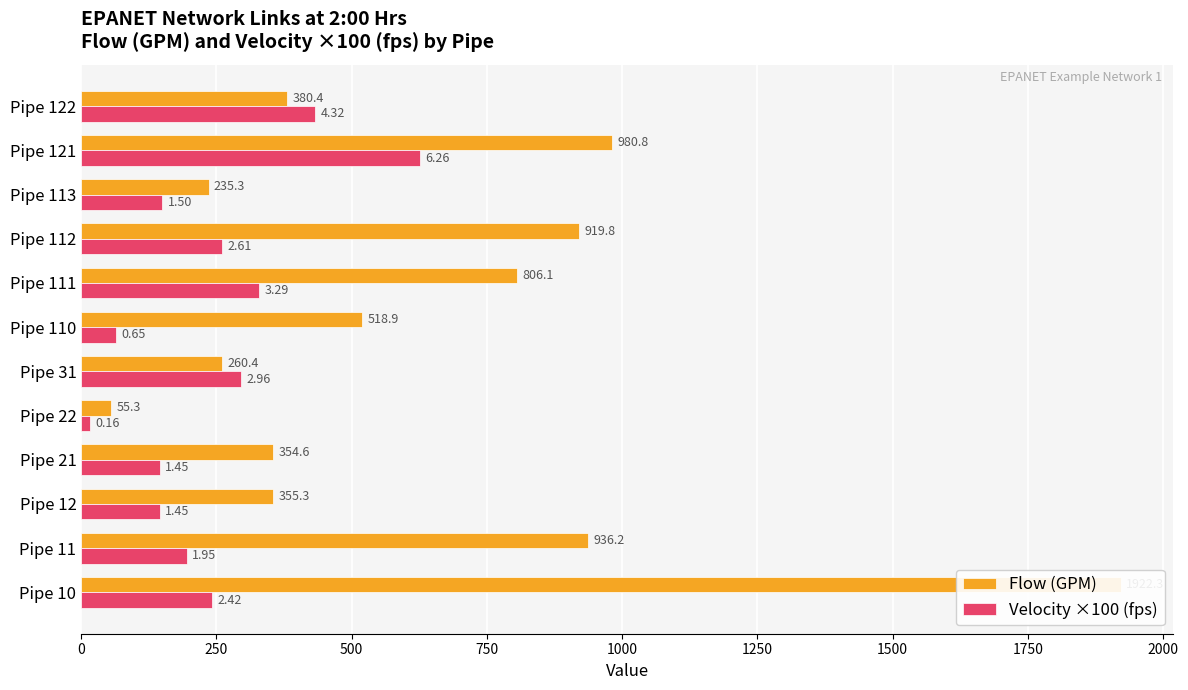

How many bars are there in each group?

2